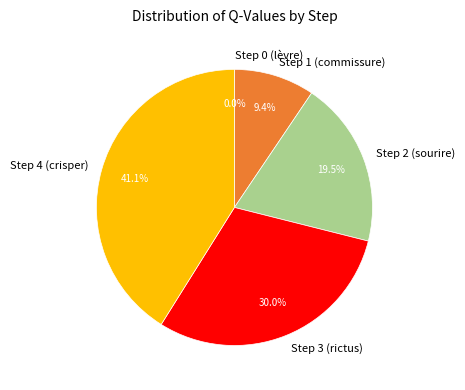

Is there a majority slice in this chart?

No